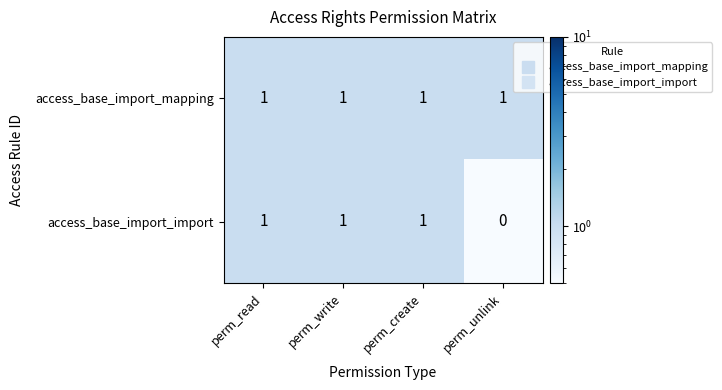

Count the number of categories in the chart.

4